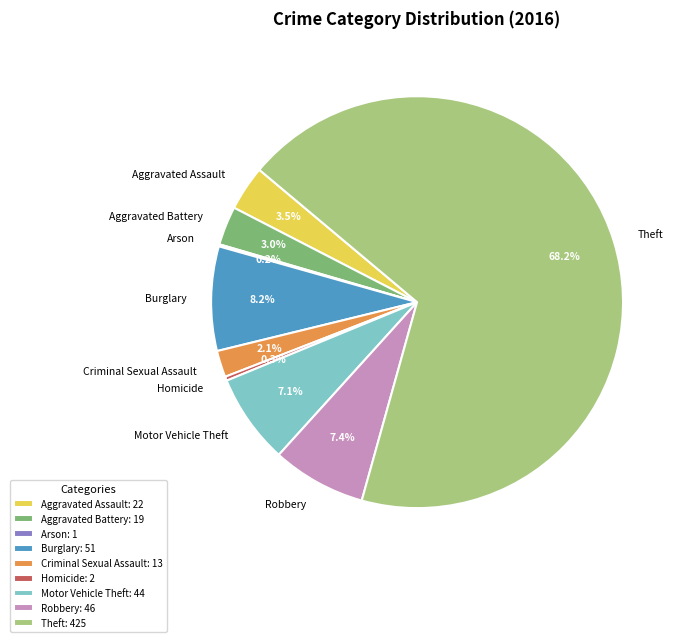

Is it true that Criminal Sexual Assault is 12% of the pie?

False